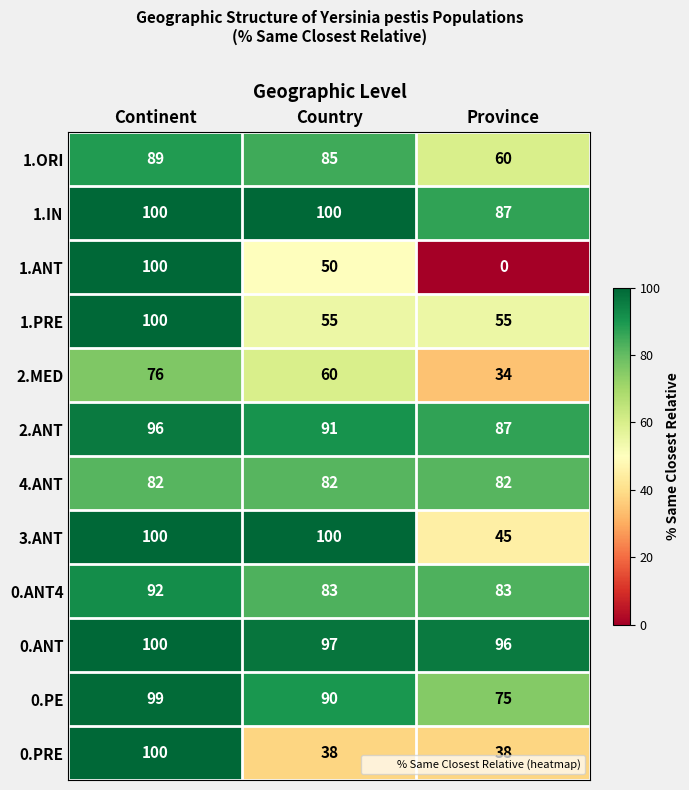

Is the value of 1.ORI at Country greater than the value of 0.PE at Province?

Yes